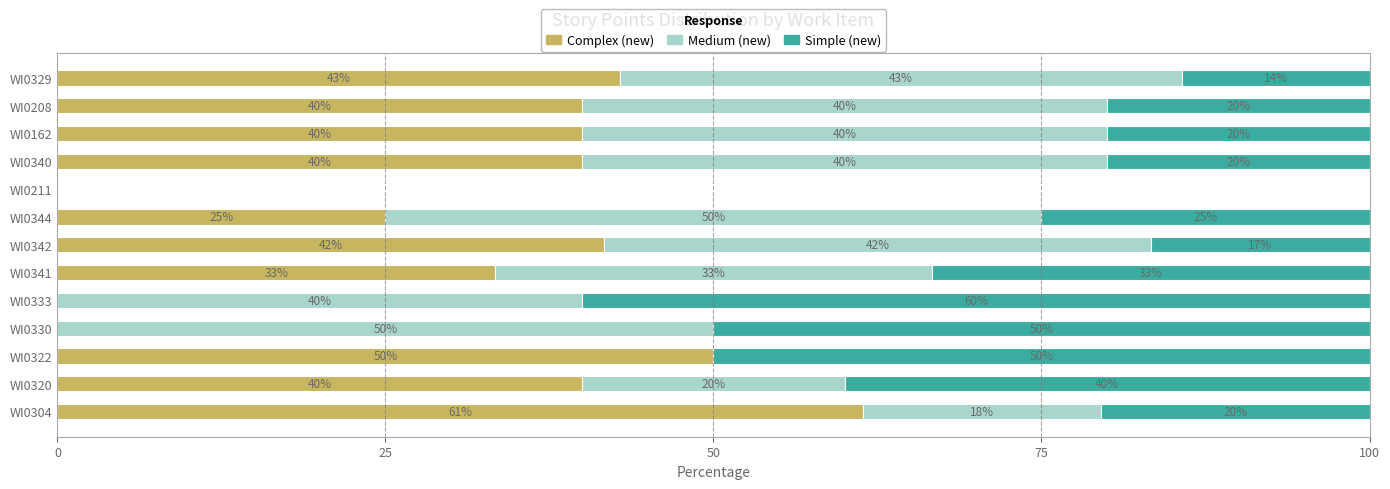

What is the total value across all series at WI0162?

100.0